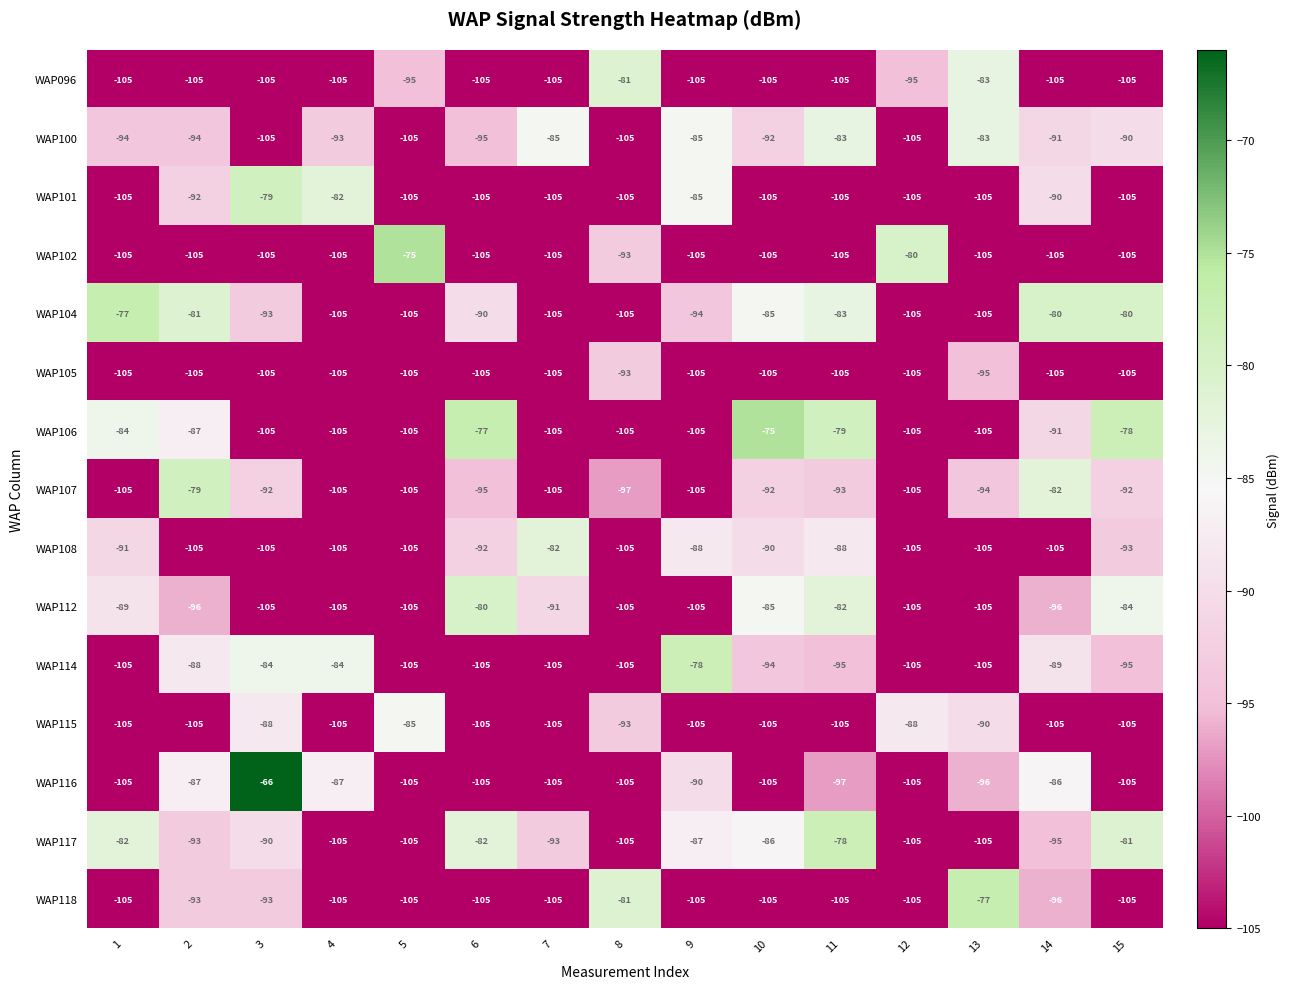

What is the greatest value displayed?

-66